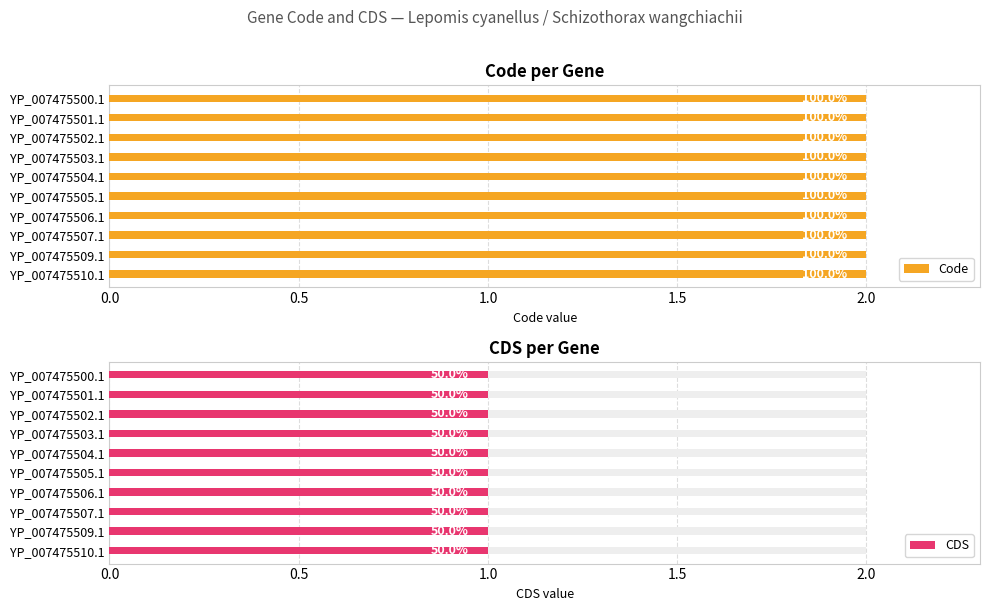

Reading left to right, list all the values displayed in this chart.

Code: 2	2	2	2	2	2	2	2	2	2
CDS: 1	1	1	1	1	1	1	1	1	1